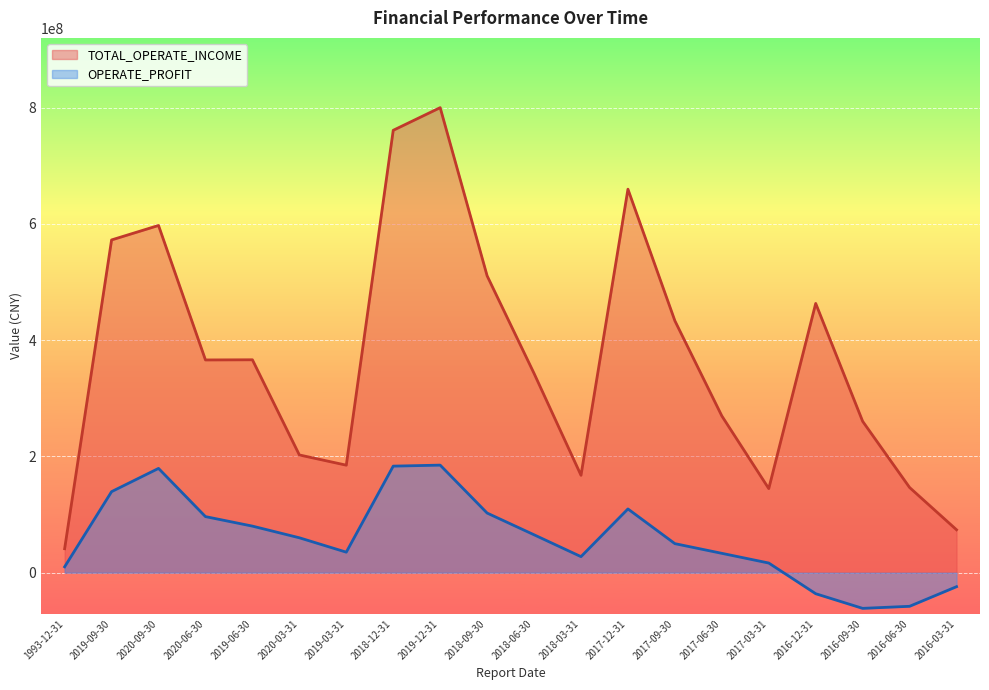

Reading left to right, list all the values displayed in this chart.

TOTAL_OPERATE_INCOME: 1993-12-31=41232611.9	2019-09-30=572370240.1	2020-09-30=597245758.2	2020-06-30=365915129.2	2019-06-30=366211217.9	2020-03-31=202517687.0	2019-03-31=184922608.1	2018-12-31=760941838.3	2019-12-31=799911229.4	2018-09-30=510639754.5	2018-06-30=342760382.8	2018-03-31=167530561.6	2017-12-31=659644140.3	2017-09-30=433258547.2	2017-06-30=269647679.4	2017-03-31=144637813.1	2016-12-31=463125906.4	2016-09-30=260361591.1	2016-06-30=146513642.7	2016-03-31=73811005.9
OPERATE_PROFIT: 1993-12-31=10106202.3	2019-09-30=139394045.8	2020-09-30=179365334.7	2020-06-30=96455875.3	2019-06-30=80097138.2	2020-03-31=60033408.1	2019-03-31=35276522.5	2018-12-31=183267920.8	2019-12-31=185005248.8	2018-09-30=102574080.7	2018-06-30=65189776.2	2018-03-31=27589891.5	2017-12-31=109639115.8	2017-09-30=49943558.2	2017-06-30=33289962.4	2017-03-31=16600948.6	2016-12-31=-36194505.0	2016-09-30=-61378143.5	2016-06-30=-57827107.3	2016-03-31=-24087447.9